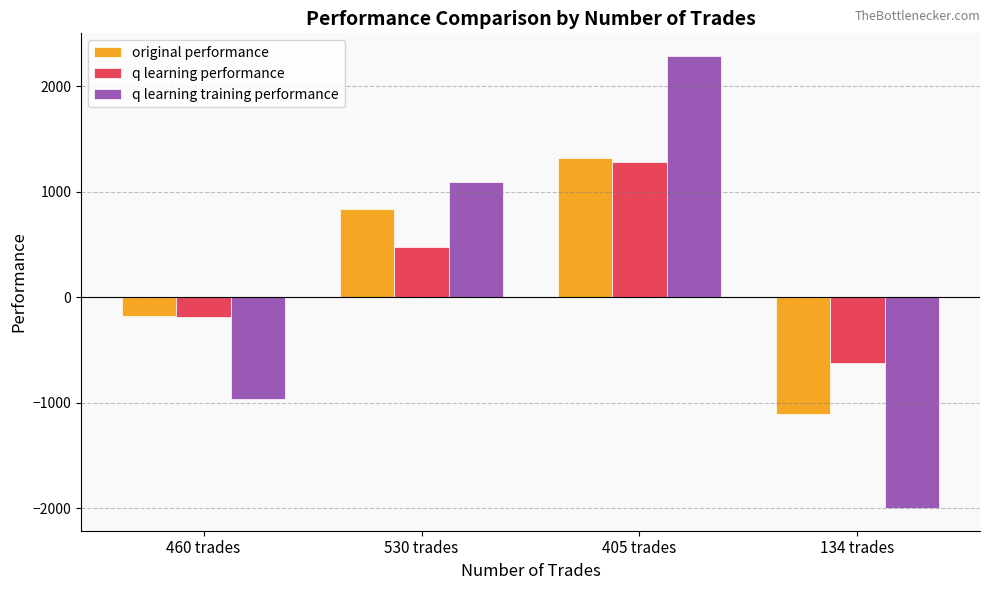

Reading left to right, transcribe all the data shown in this chart.

original performance: -175.2	836.3	1318.4	-1103.5
q learning performance: -185.9	477.7	1281.4	-624.1
q learning training performance: -965.0	1092.9	2285.8	-2000.0